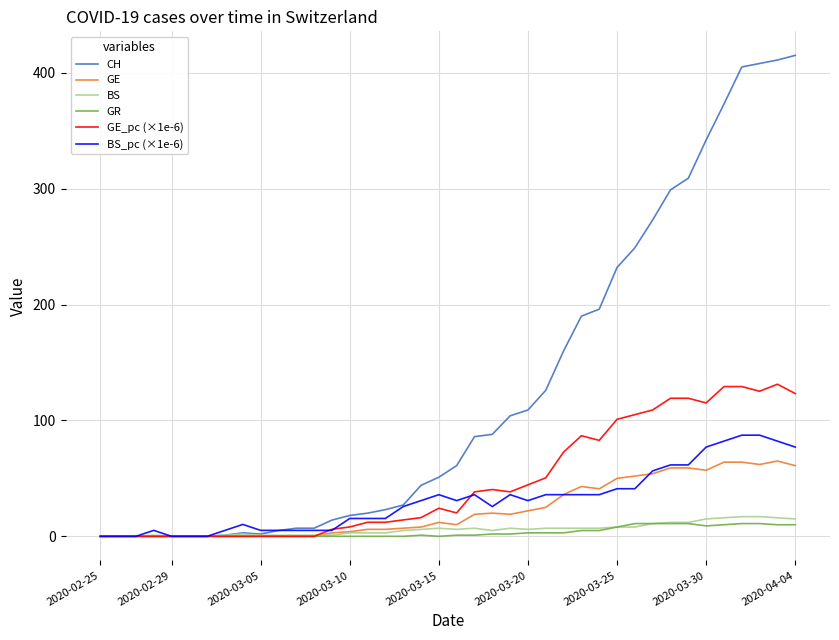

Which series has the largest total across all categories?

CH